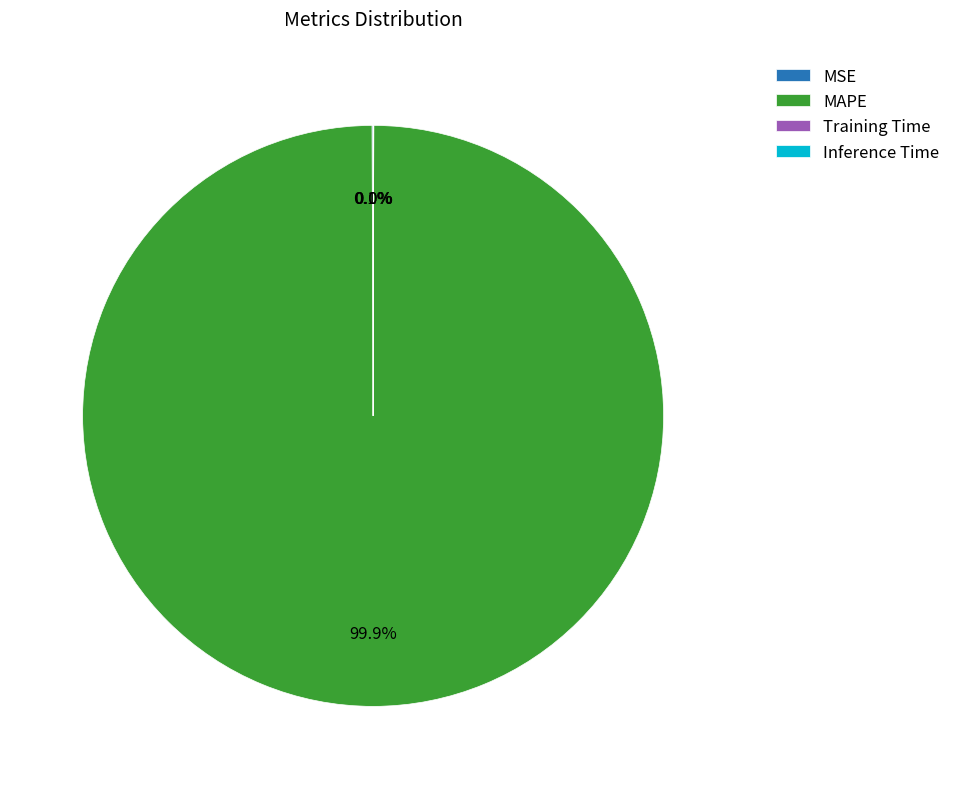

What percentage is NOT represented by MAPE?

0.1%